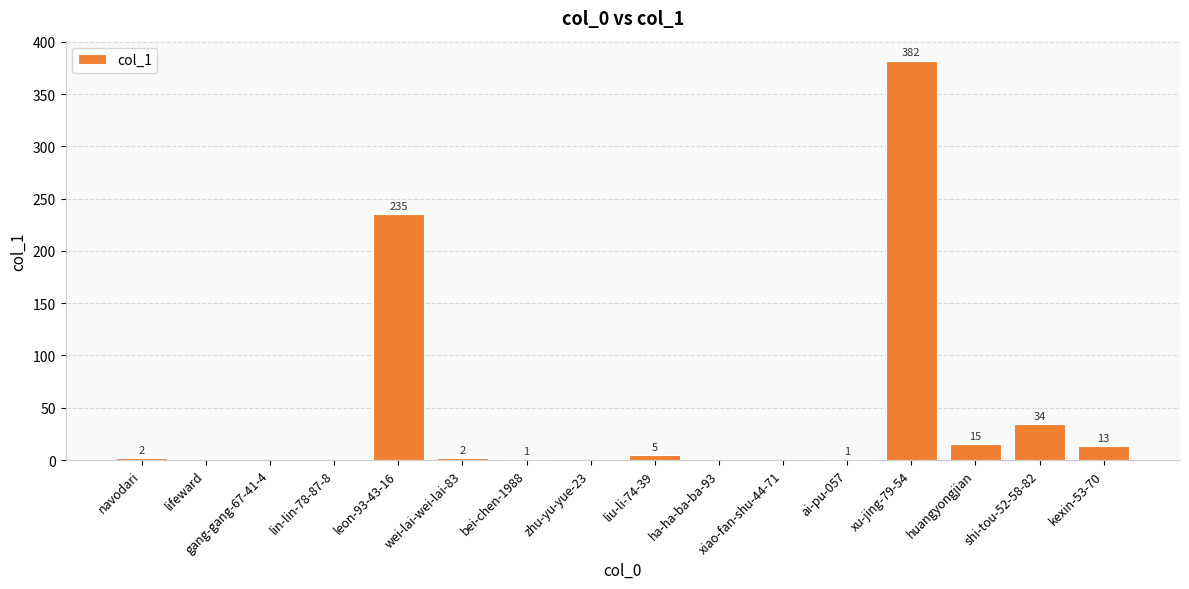

At which label is the value closest to 191?

leon-93-43-16